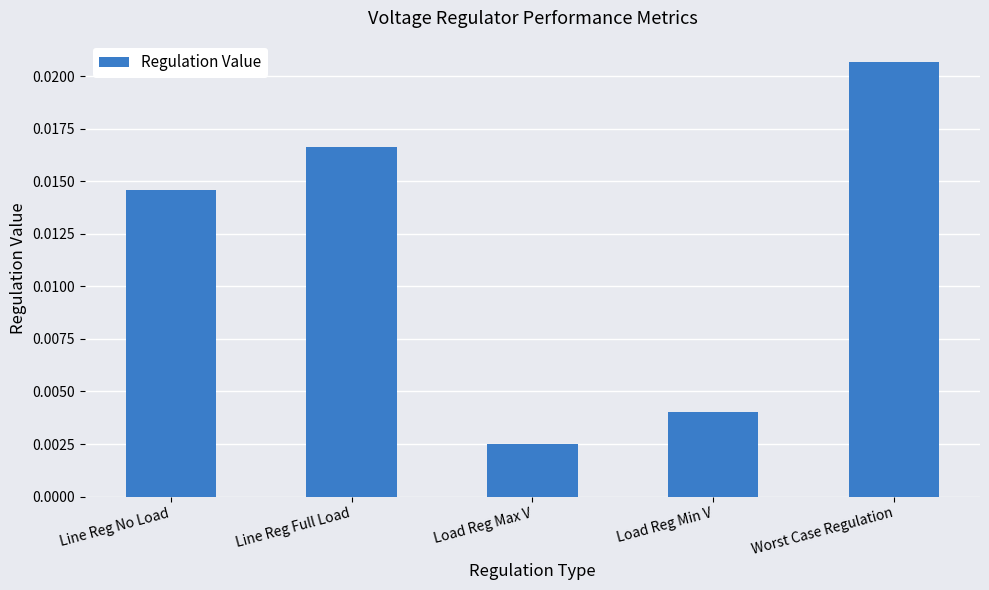

Which has a higher value, Worst Case Regulation or Load Reg Min V?

Worst Case Regulation